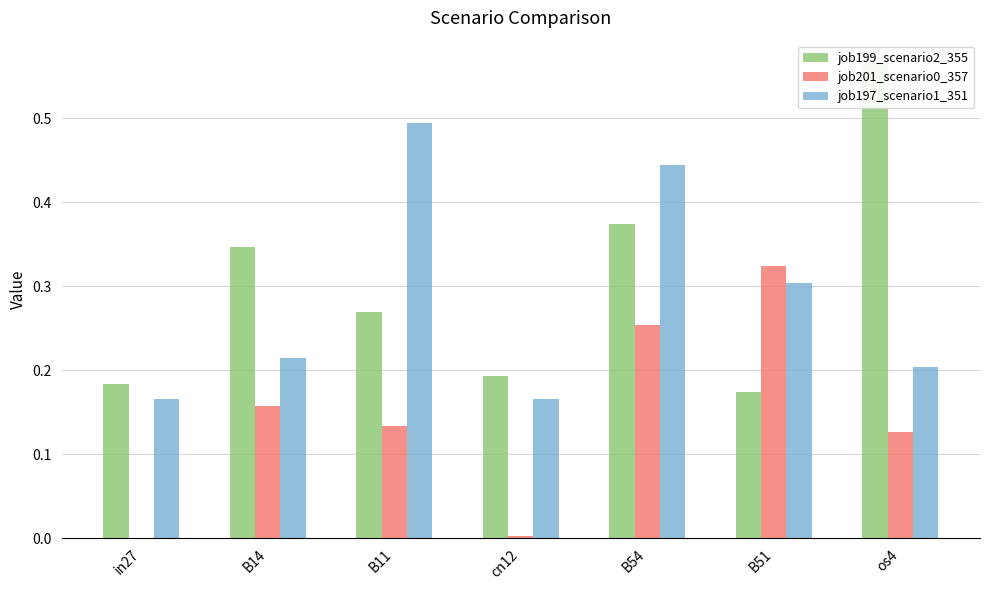

What is the difference between the highest and lowest values at B54?

0.2